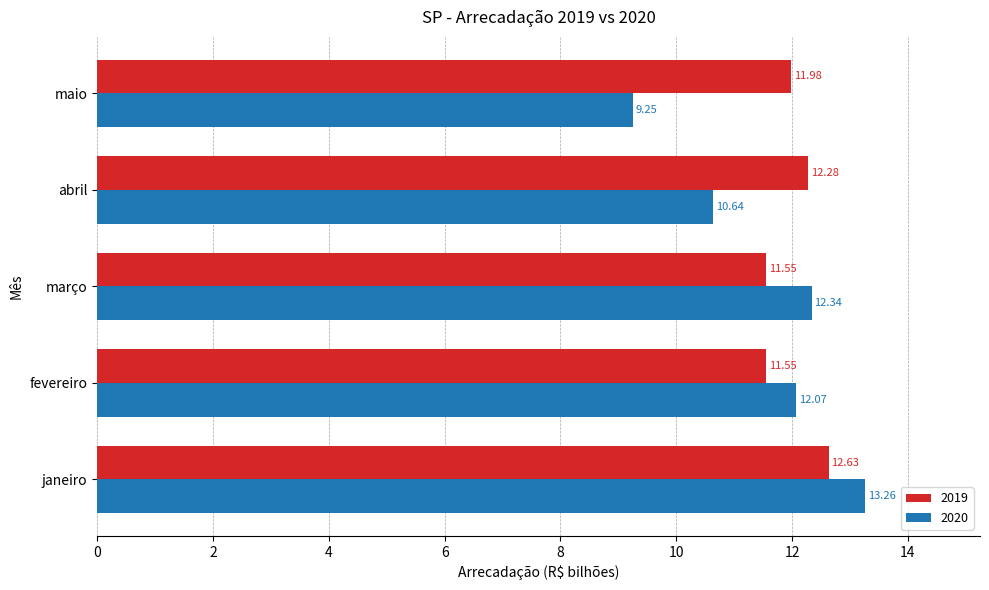

True or false: 2019 has a value of 12.6 at janeiro.

True